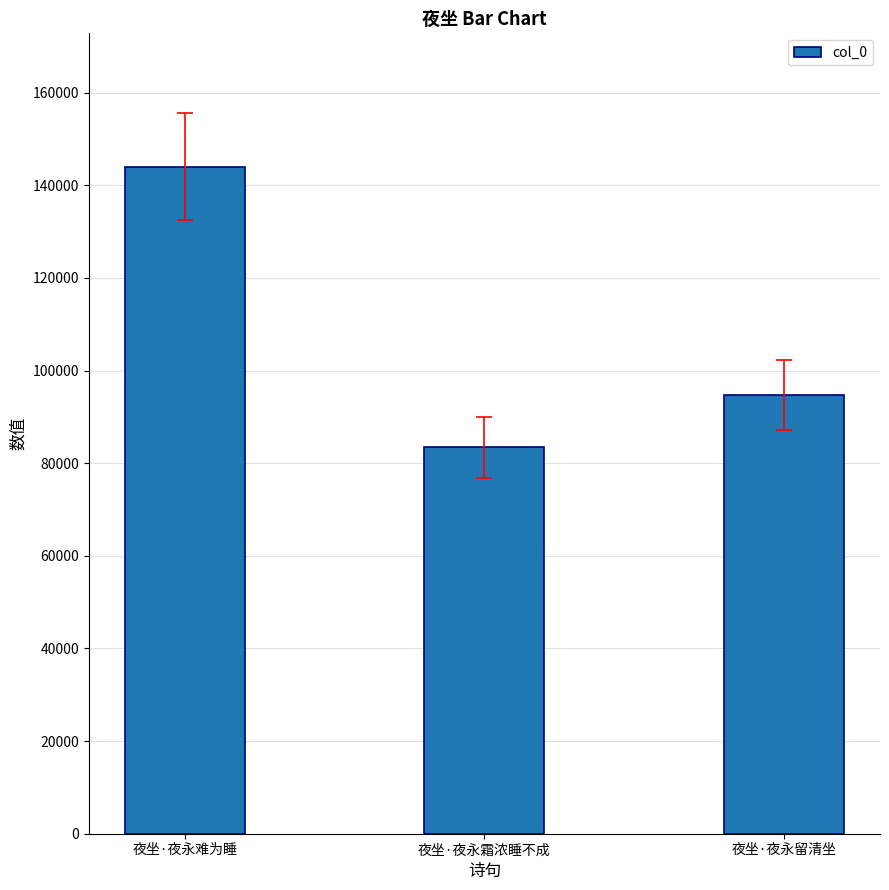

What is the smallest value displayed?

83385